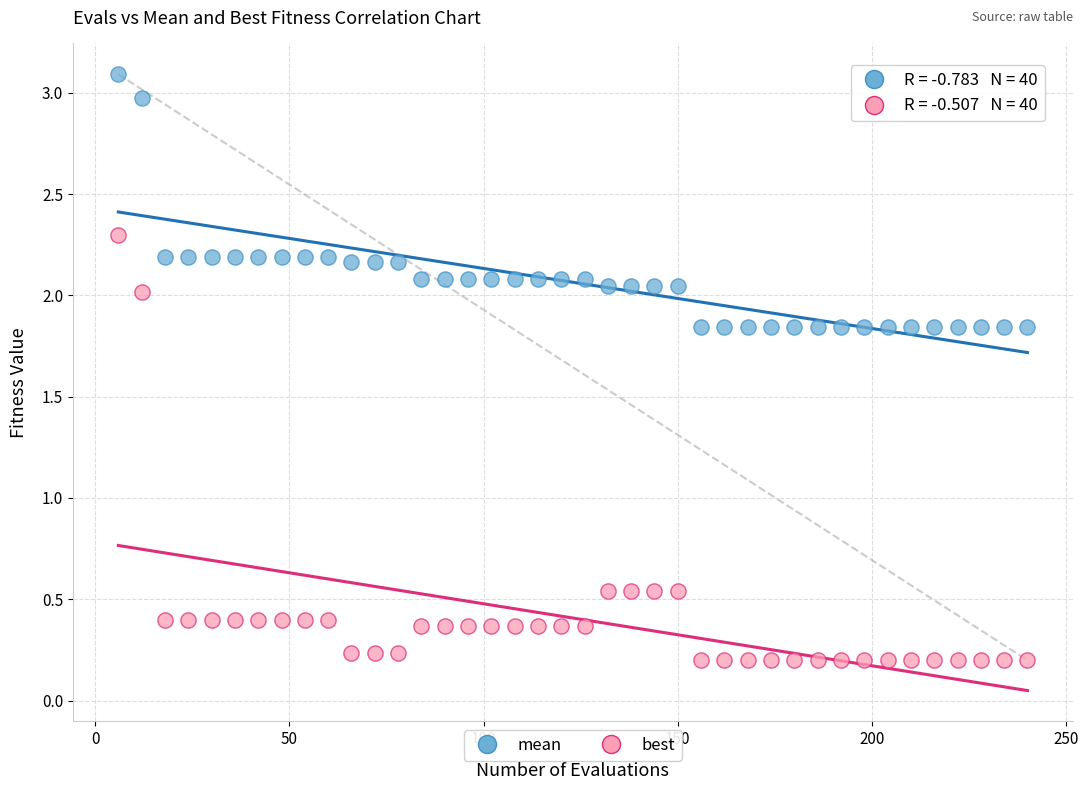

Across all data points, what is the range of Y values (max minus min)?

2.9